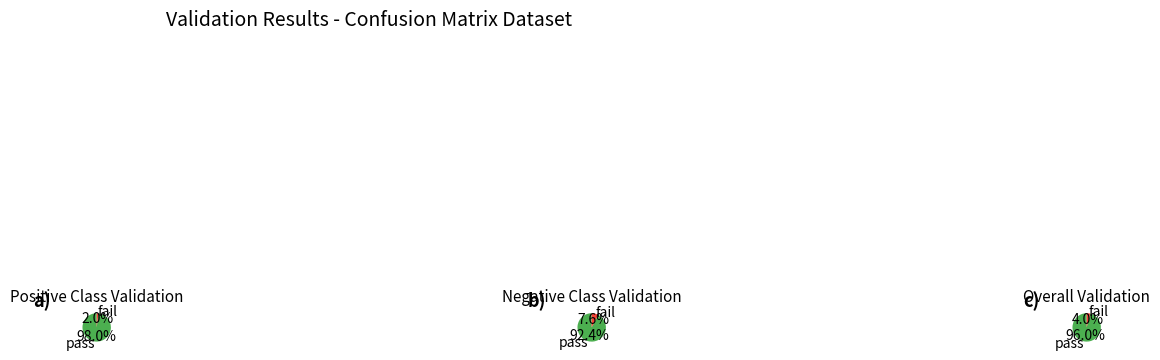

True or false: Negative accounts for 33% of the total.

True